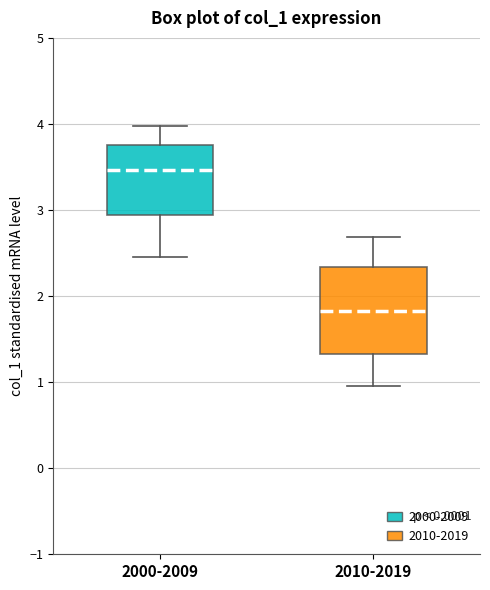

Which box has the lowest median line?

2010-2019